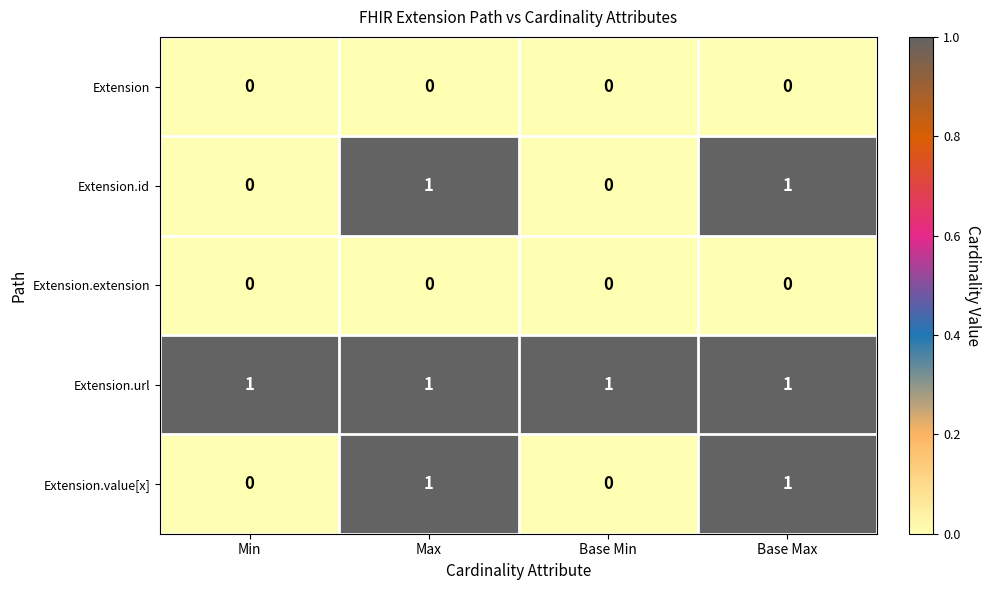

Count the number of categories in the chart.

4